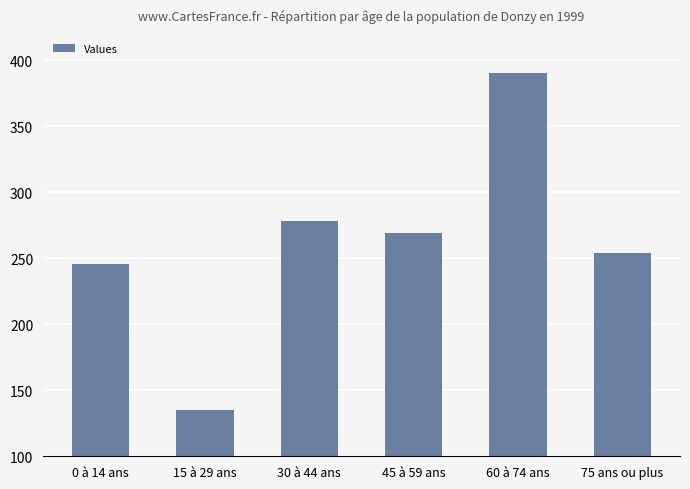

Which has a higher value, 45 à 59 ans or 15 à 29 ans?

45 à 59 ans